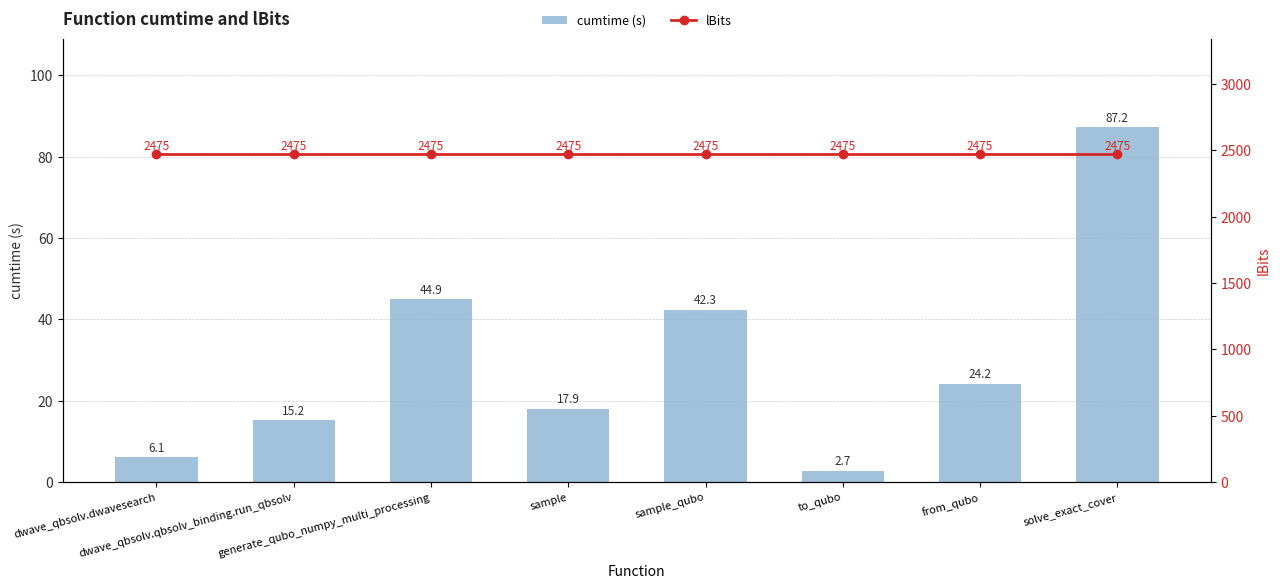

Reading left to right, extract all data points from this chart.

cumtime (s): 6.1	15.2	44.9	17.9	42.3	2.7	24.2	87.2
lBits: 2475.0	2475.0	2475.0	2475.0	2475.0	2475.0	2475.0	2475.0